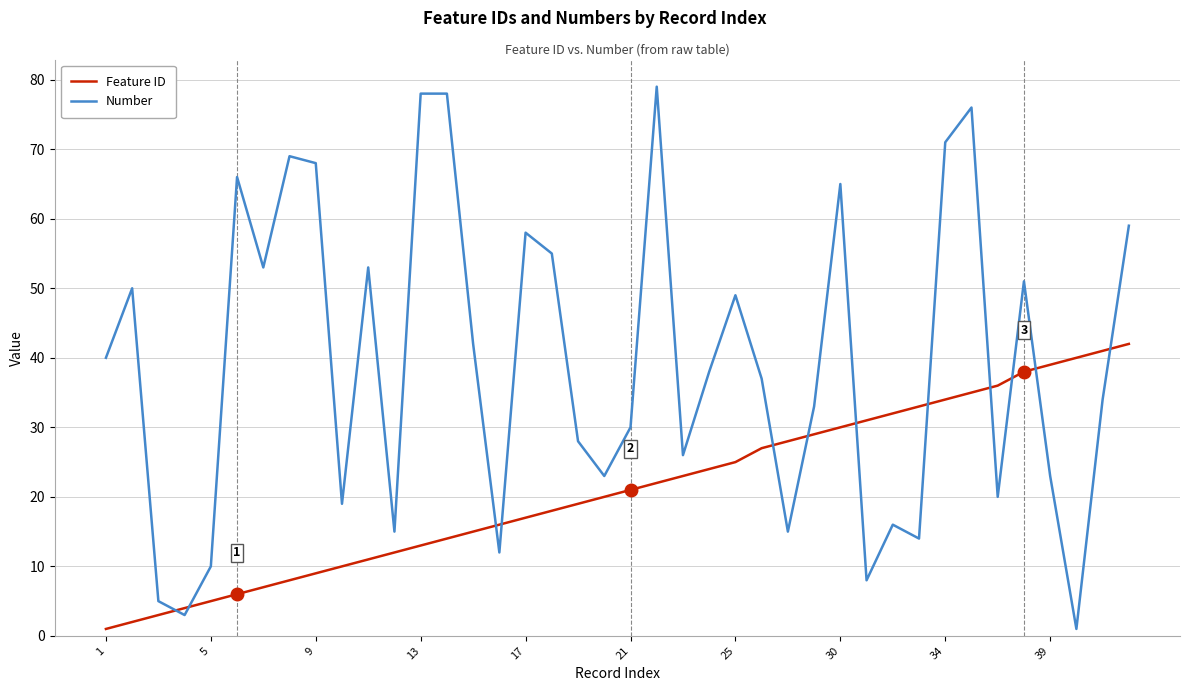

Which series has the largest total across all categories?

Number